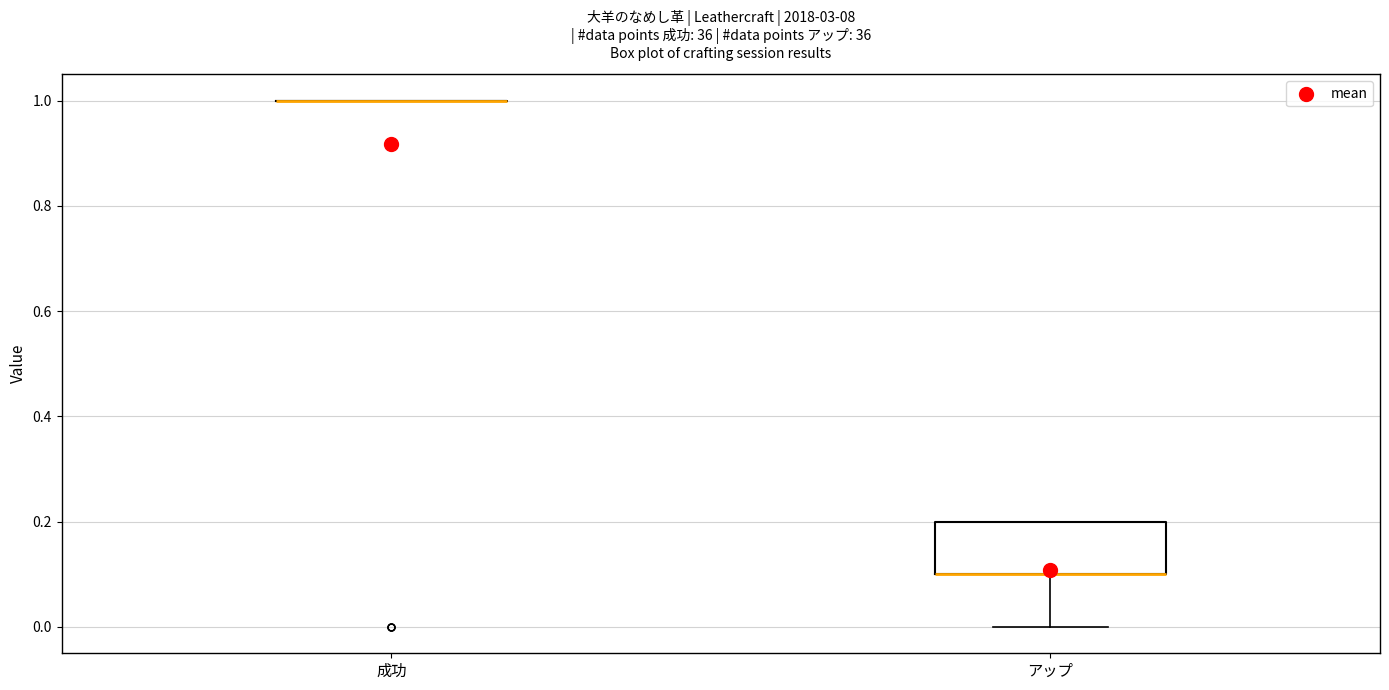

Reading left to right, read every box against the y-axis: the position of its median line, the range the box covers, and the ends of its whiskers. The values are not printed on the chart, so give them approximately, as read against the axis.

成功: box collapsed to a line at 1.0, whiskers 1.0 to 1.0
アップ: median 0.1 (drawn on the box's lower edge), box 0.1 to 0.2, whiskers 0.0 to 0.2